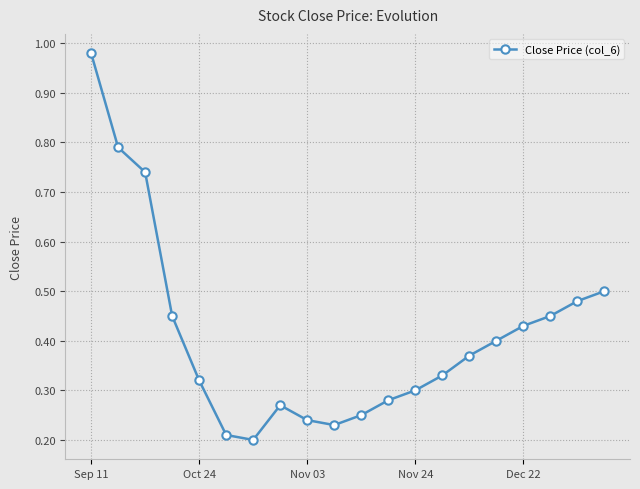

True or false: the data has more than 1 interior local peaks.

False